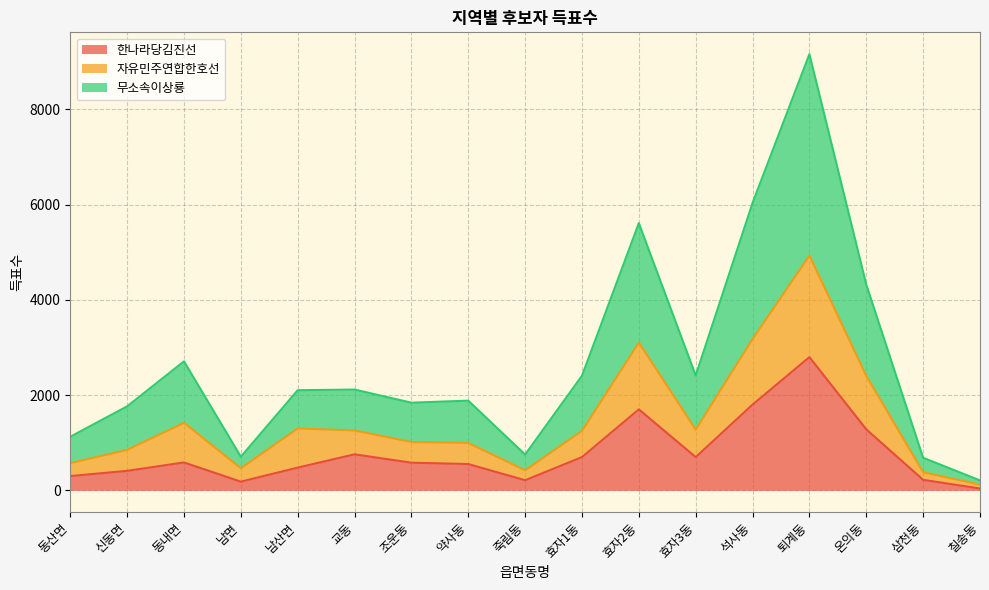

Which series has the widest spread of values?

무소속이상룡